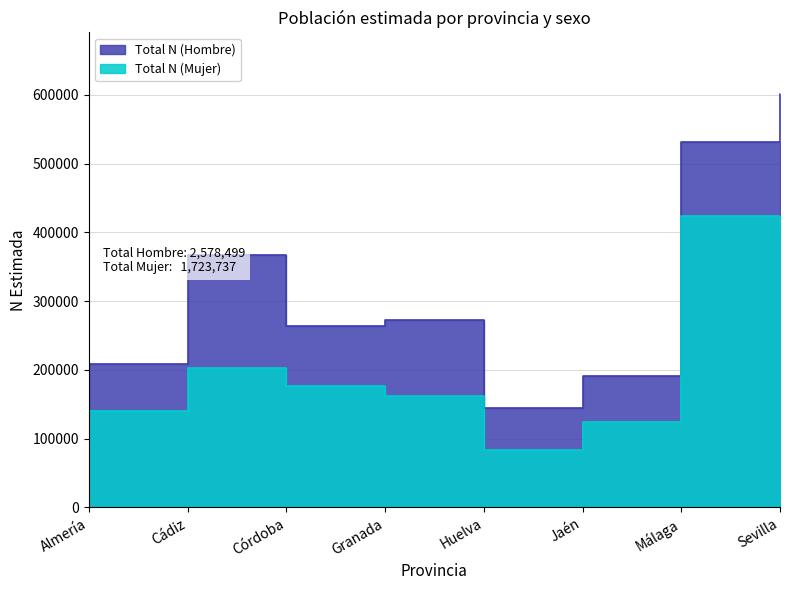

What is the maximum value shown in the chart?

600860